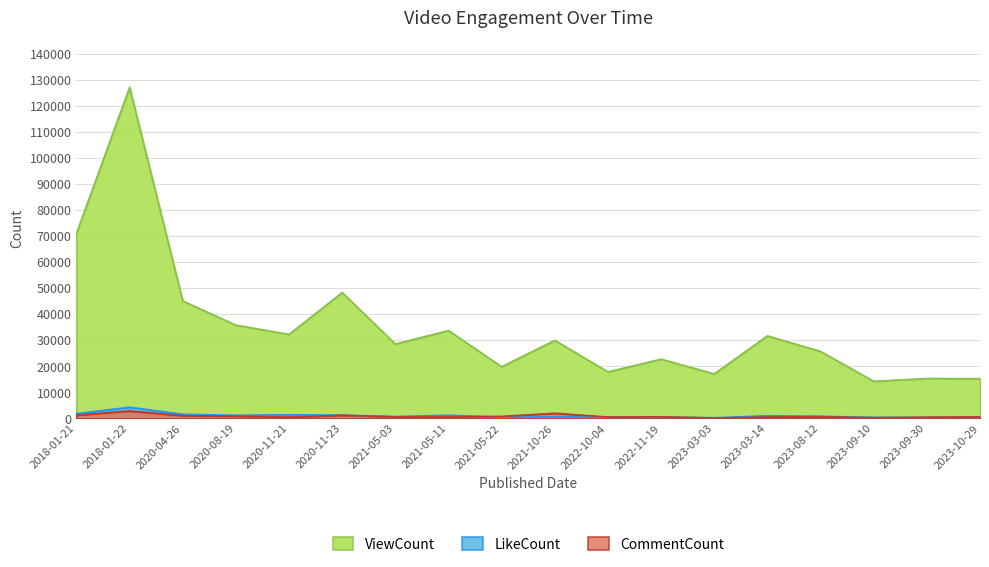

True or false: ViewCount and LikeCount cross at least once.

False